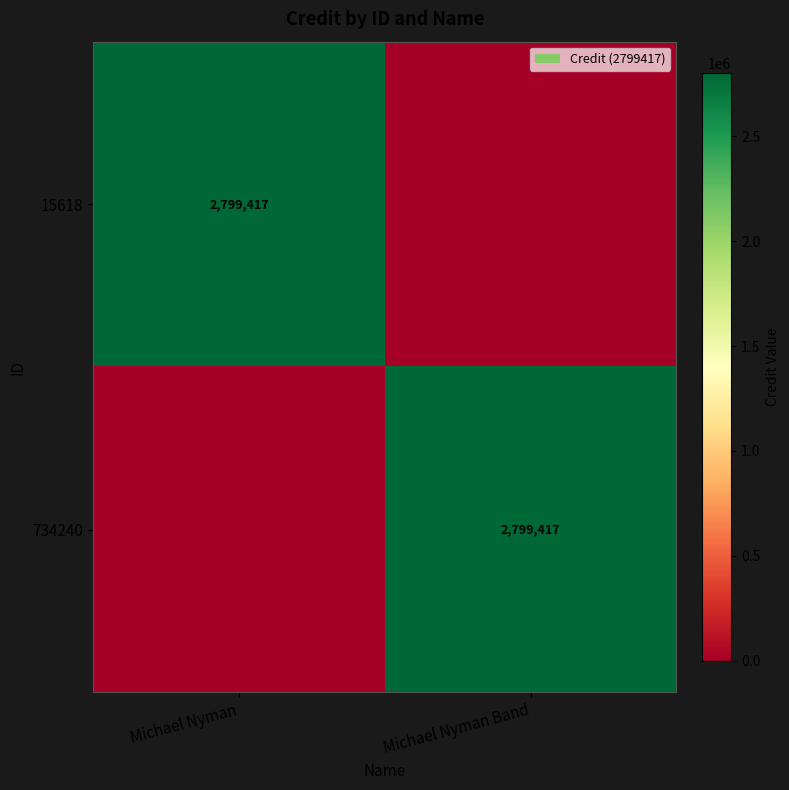

What is the difference between the highest and lowest values at Michael Nyman?

2799417